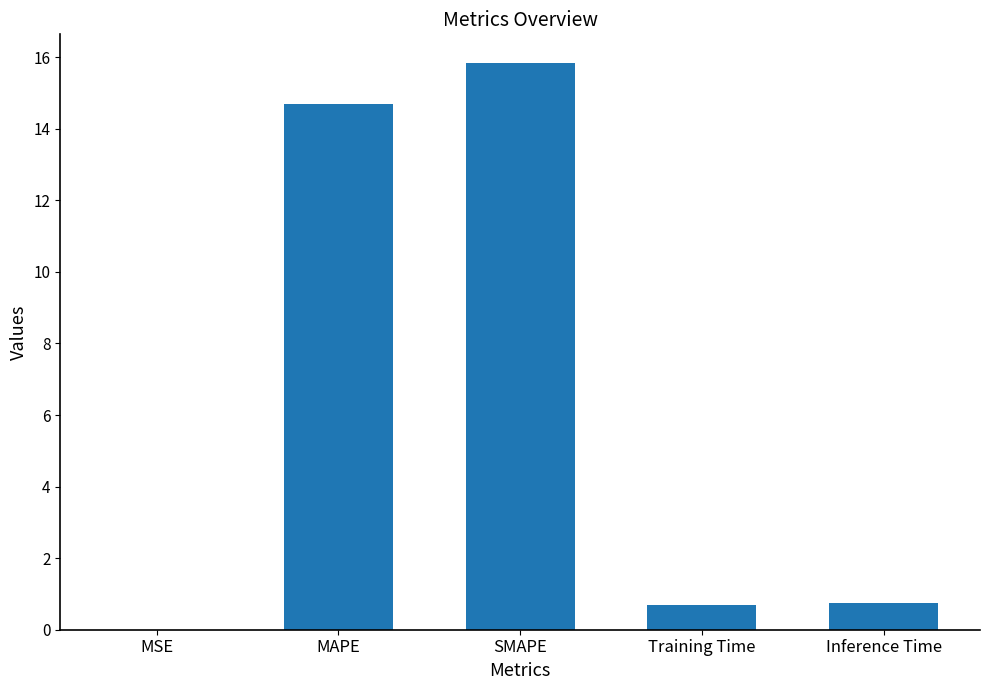

Which has a higher value, MAPE or SMAPE?

SMAPE